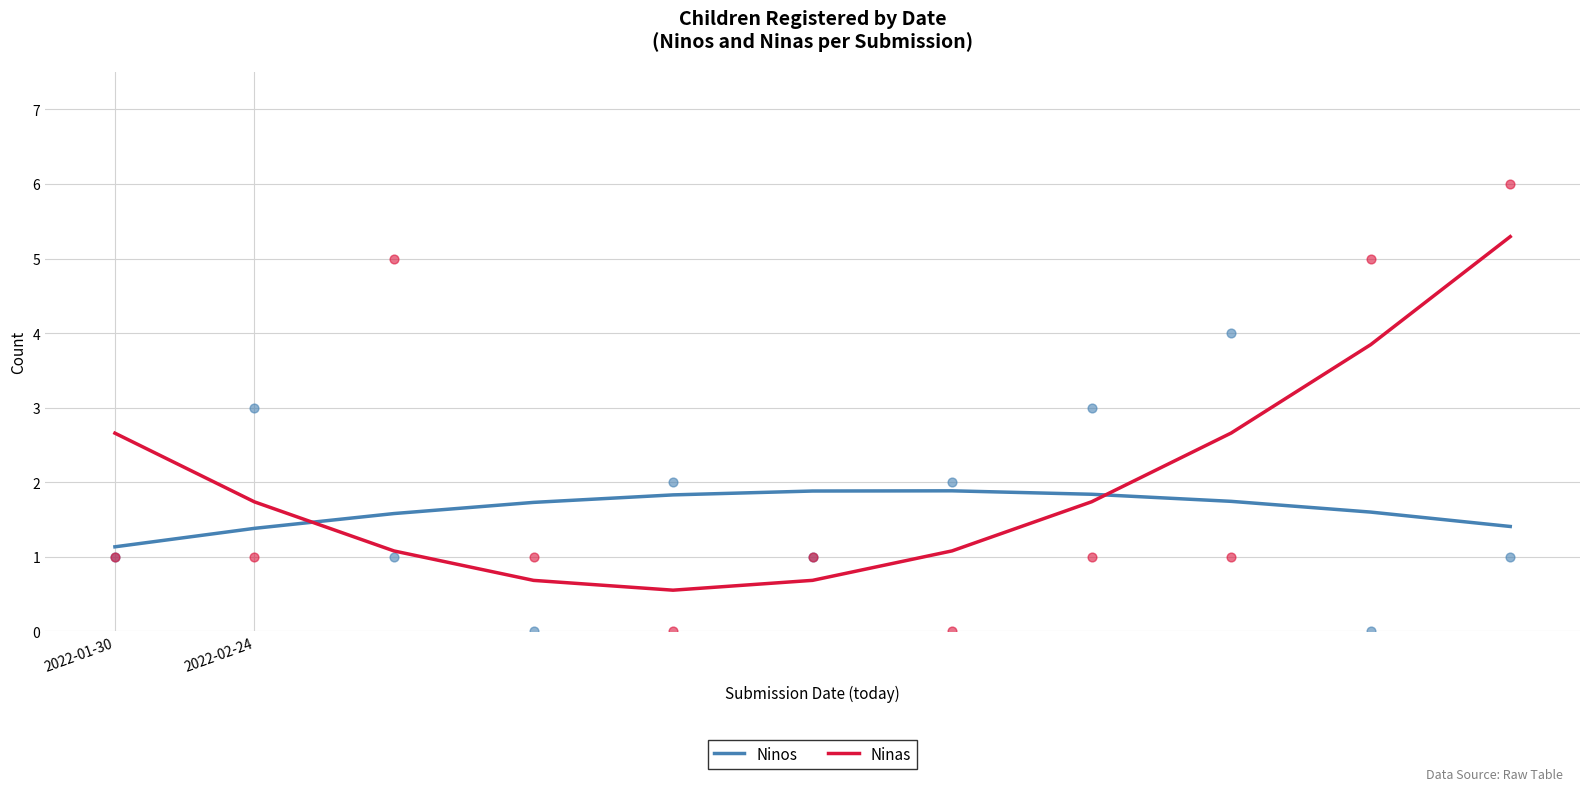

What are all the series names shown in the legend?

Ninos, Ninas